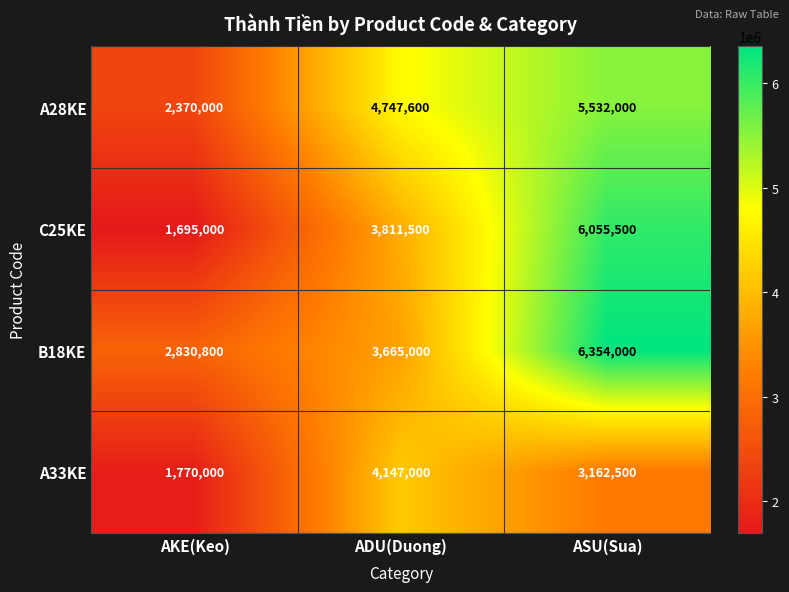

At which category is the sum across all series the highest?

ASU(Sua)